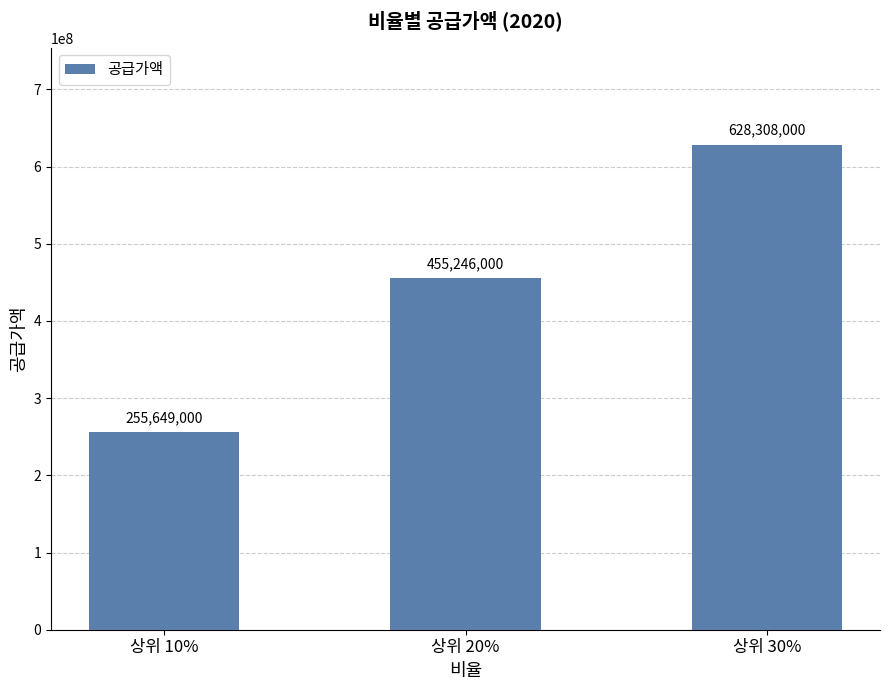

List the labels in order of value, smallest first.

상위 10%, 상위 20%, 상위 30%